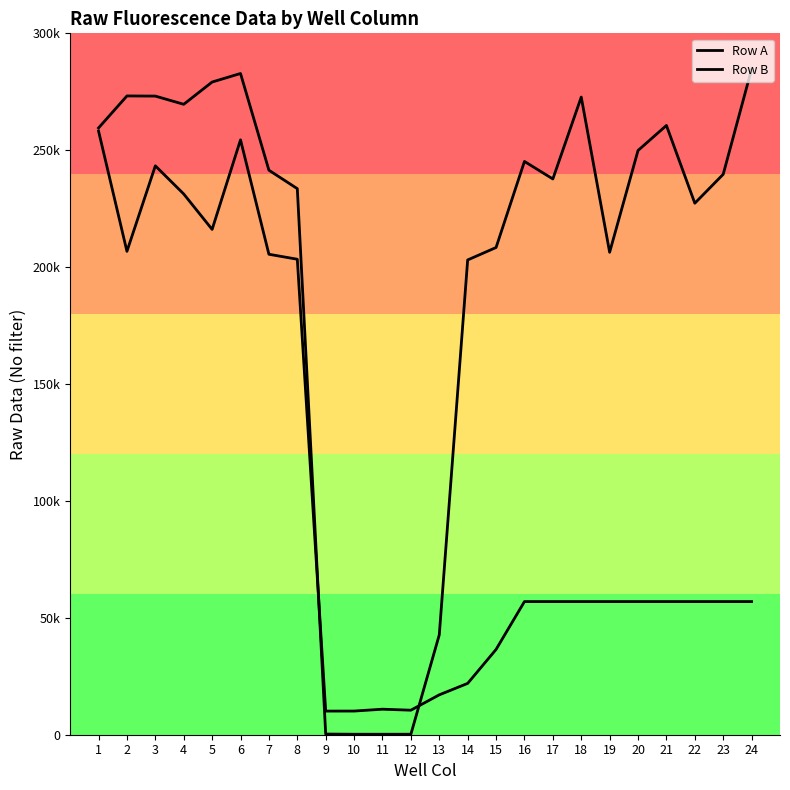

At which label does Row B first exceed 56950?

1